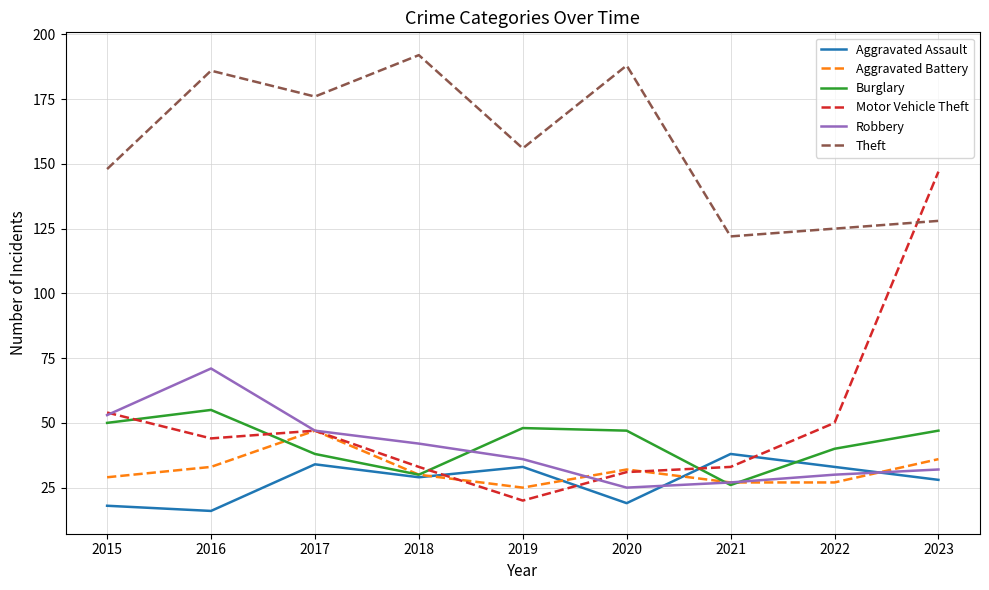

True or false: Theft and Burglary cross at least once.

False